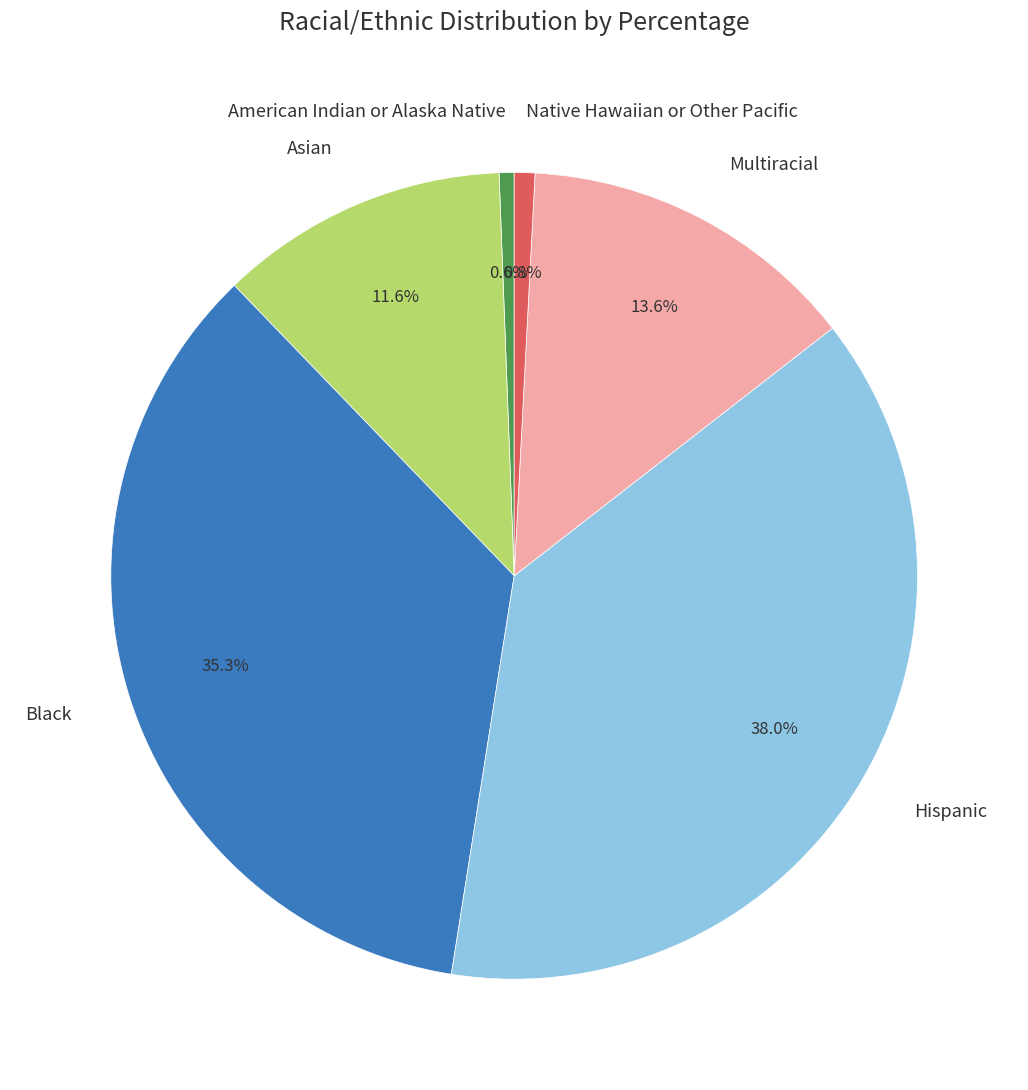

Which category has the biggest portion of the pie?

Hispanic